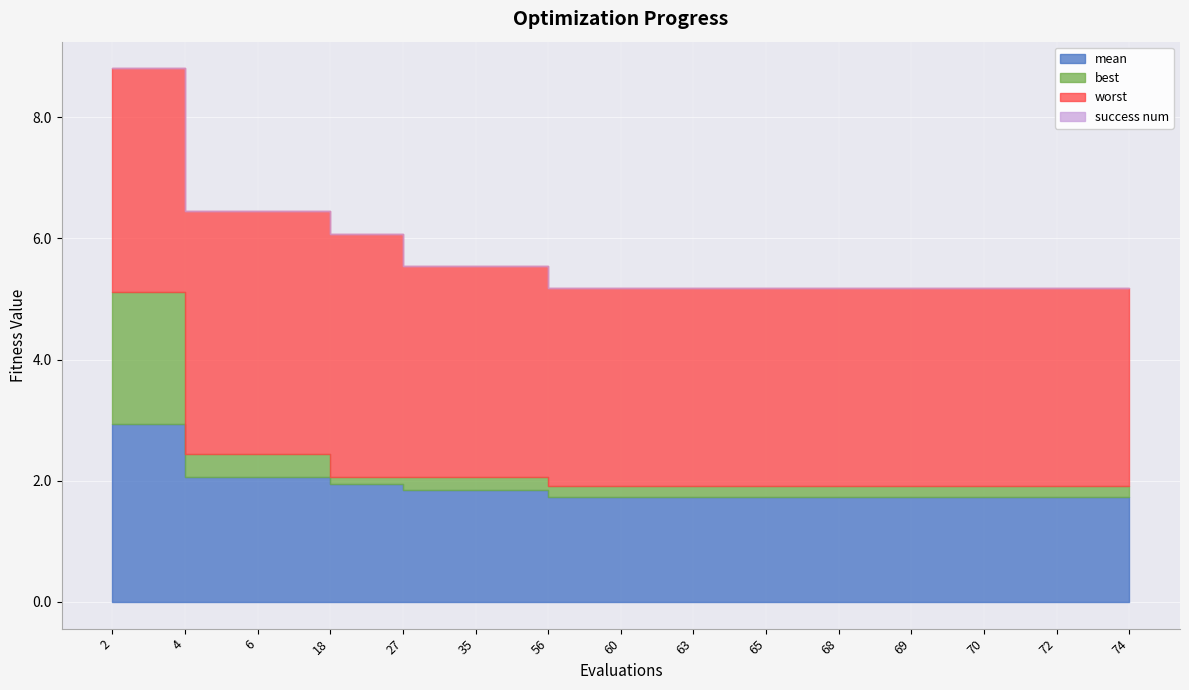

What are all the series names shown in the legend?

mean, best, worst, success num